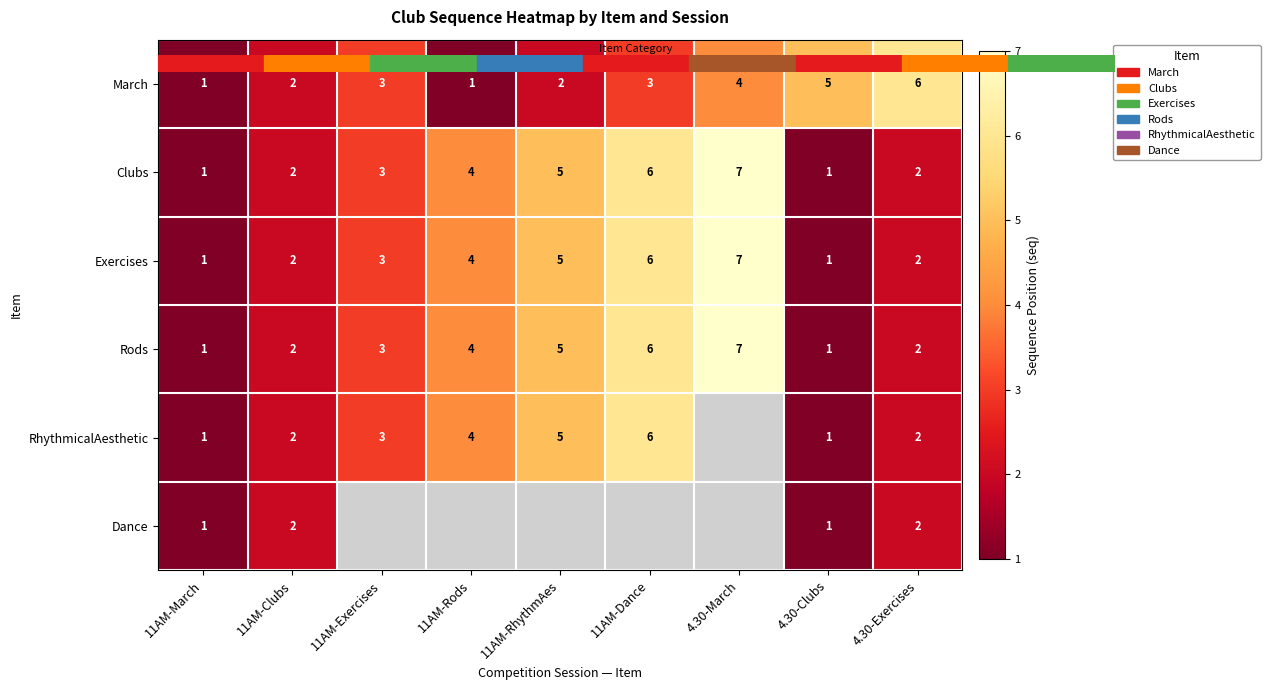

What is the spread (max minus min) of values at 4.30-March?

3.0